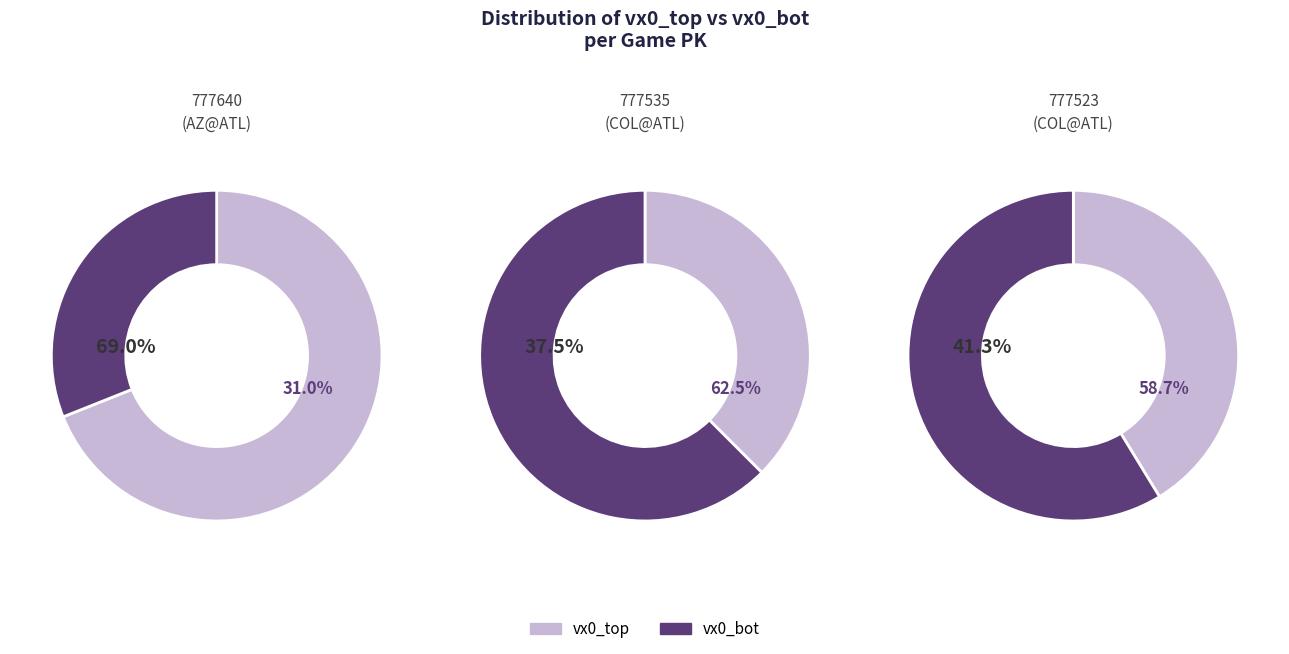

How much of the chart is everything except 777523 (COL@ATL)?

61.7%